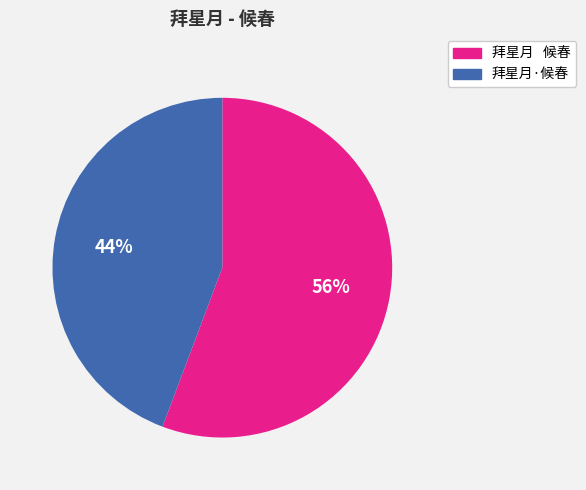

Count the number of slices in the pie.

2